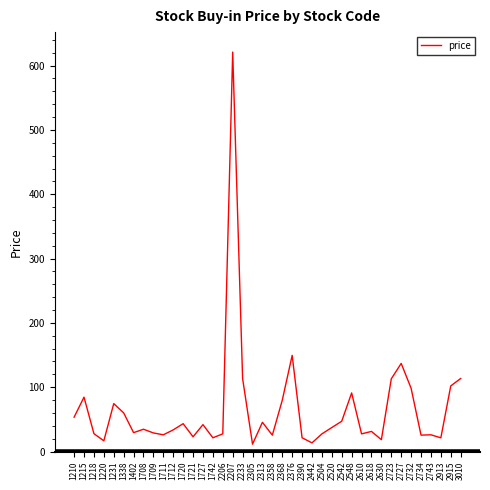

The chart shows a value of 44.0 at 2548. True or false?

False